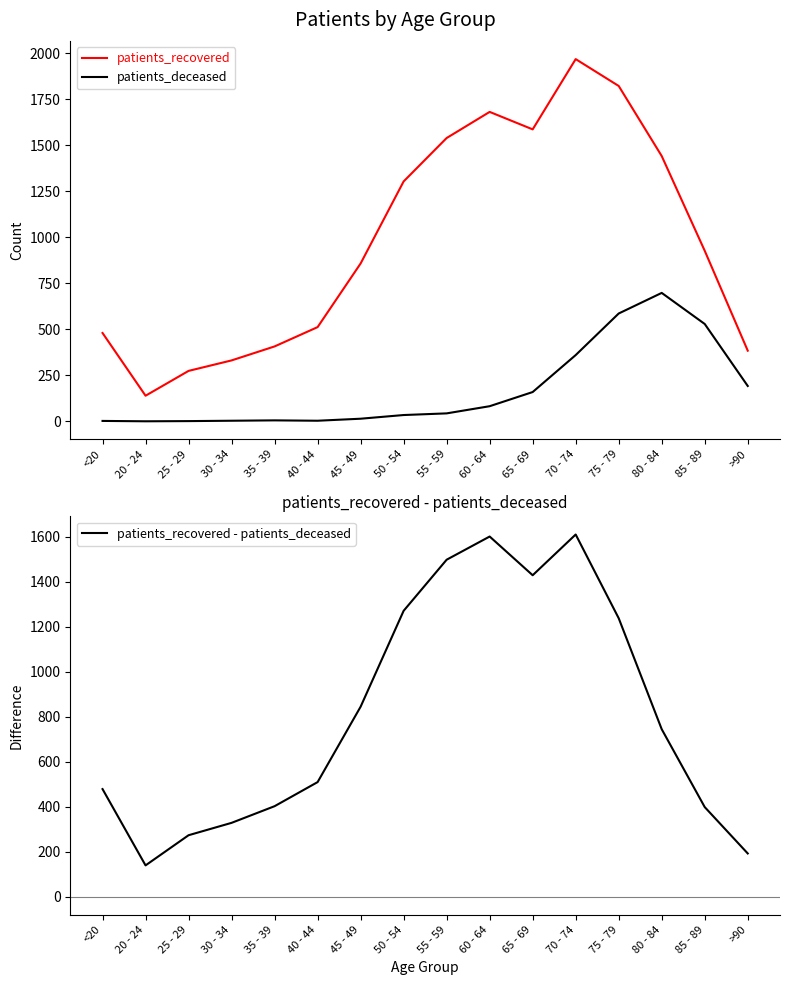

After their last crossing, which series has the higher values: patients_recovered - patients_deceased or patients_deceased?

patients_deceased